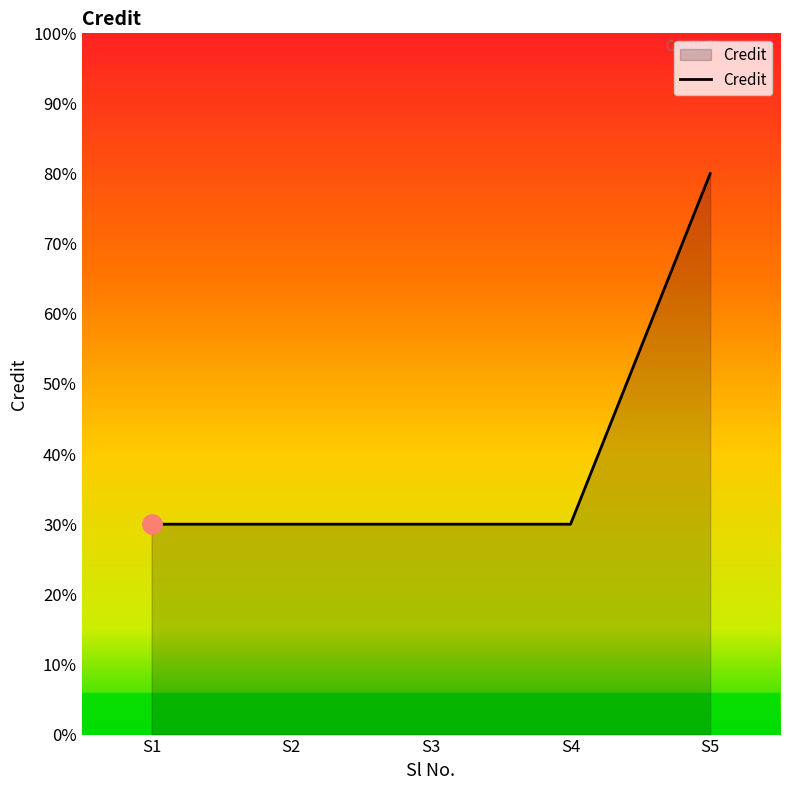

Does the chart have visible grid lines?

No